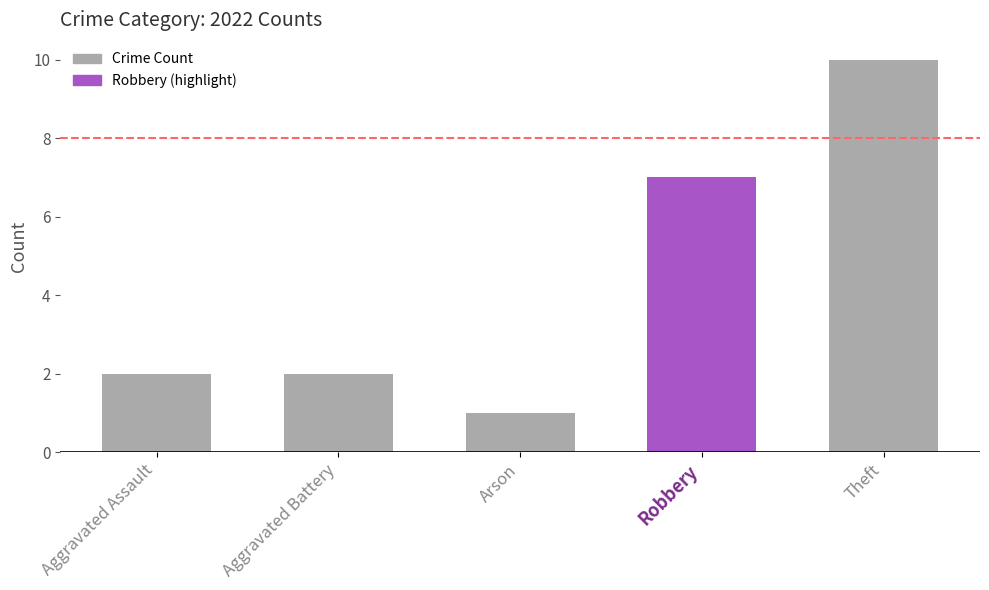

Which category has the lowest value across all series?

Arson